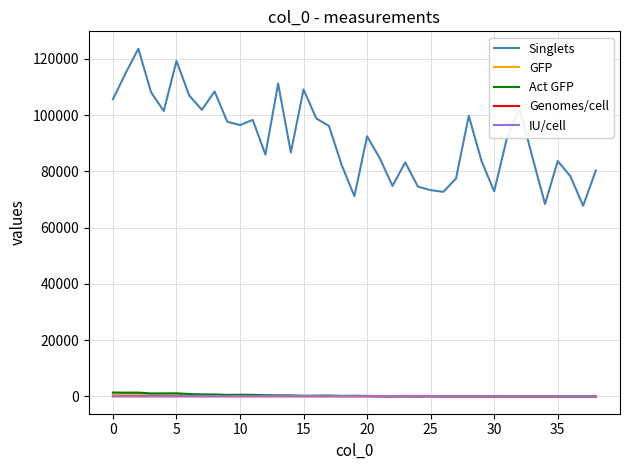

True or false: Singlets and Act GFP intersect in this chart.

False